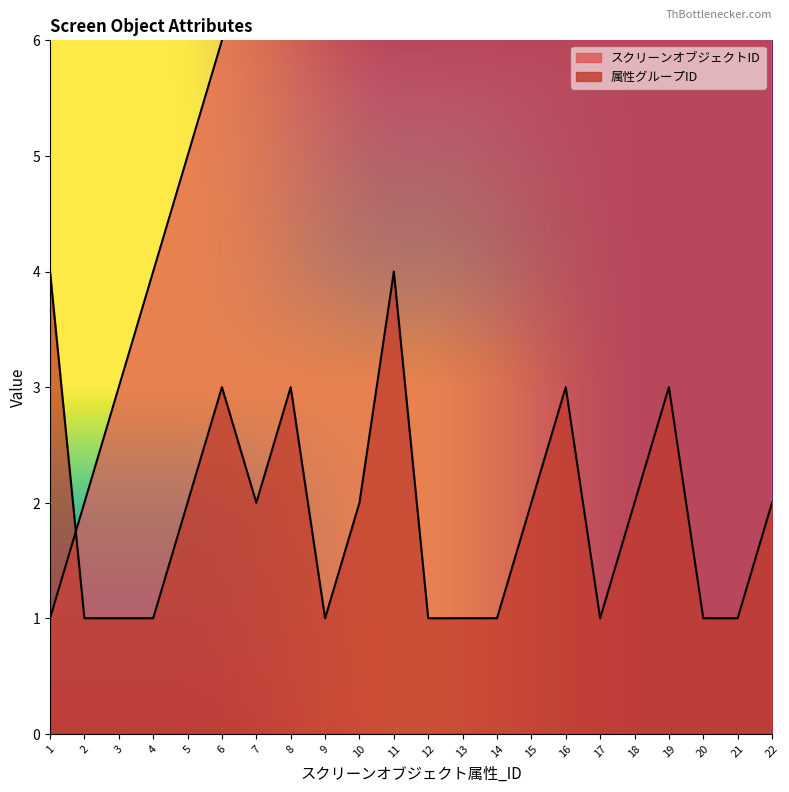

What is the smallest value displayed?

1